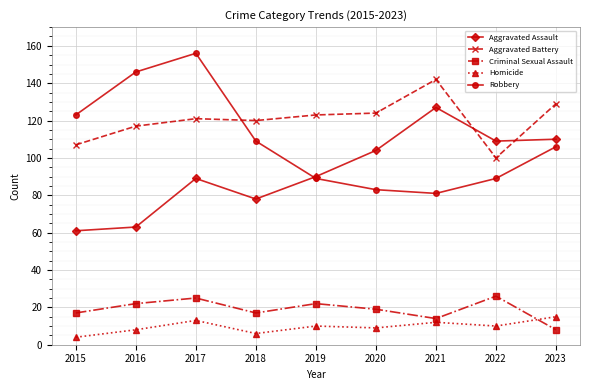

Does the chart display data point markers on the line(s)?

Yes